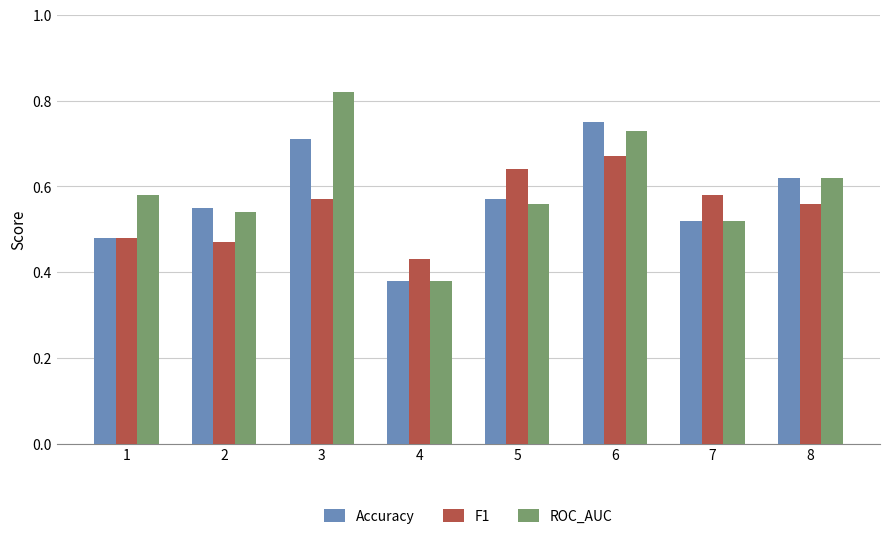

Does the chart contain stacked bars?

No